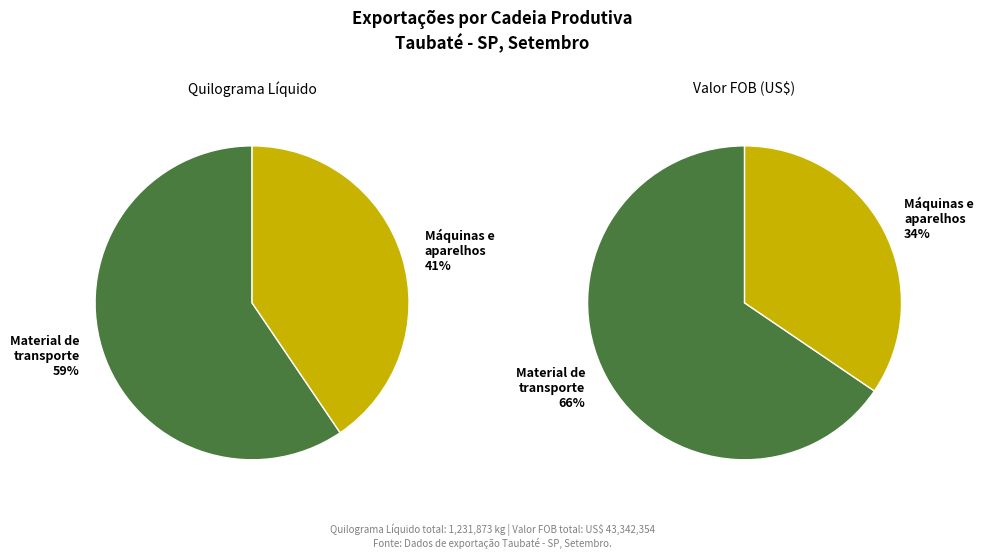

Which slice represents more than half of the pie?

Material de transporte